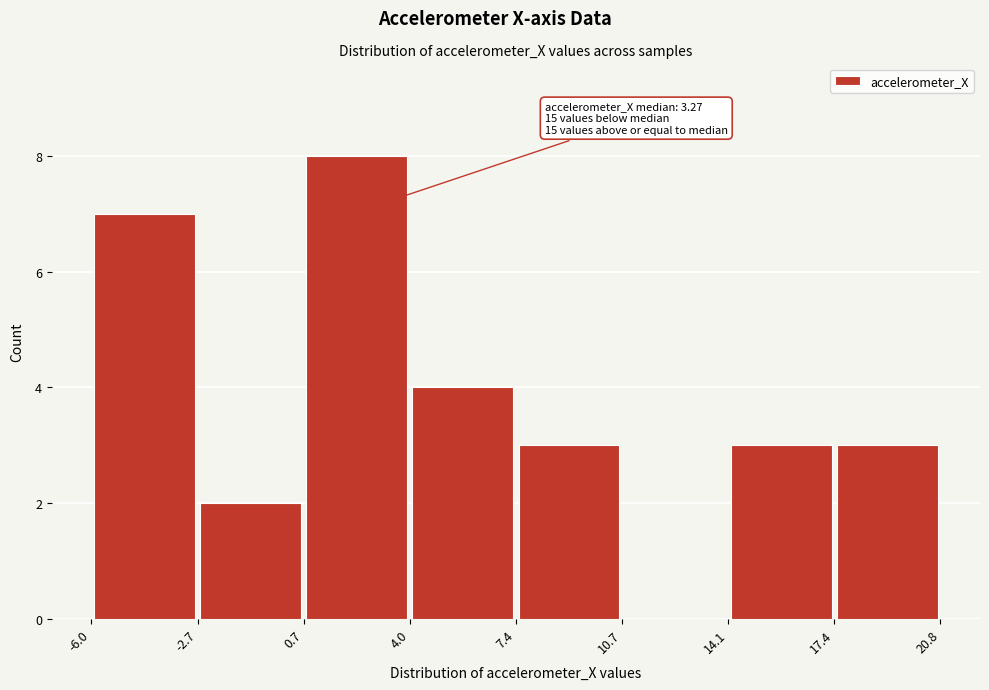

Which range on the x-axis has the tallest bar?

0.7 to 4.0